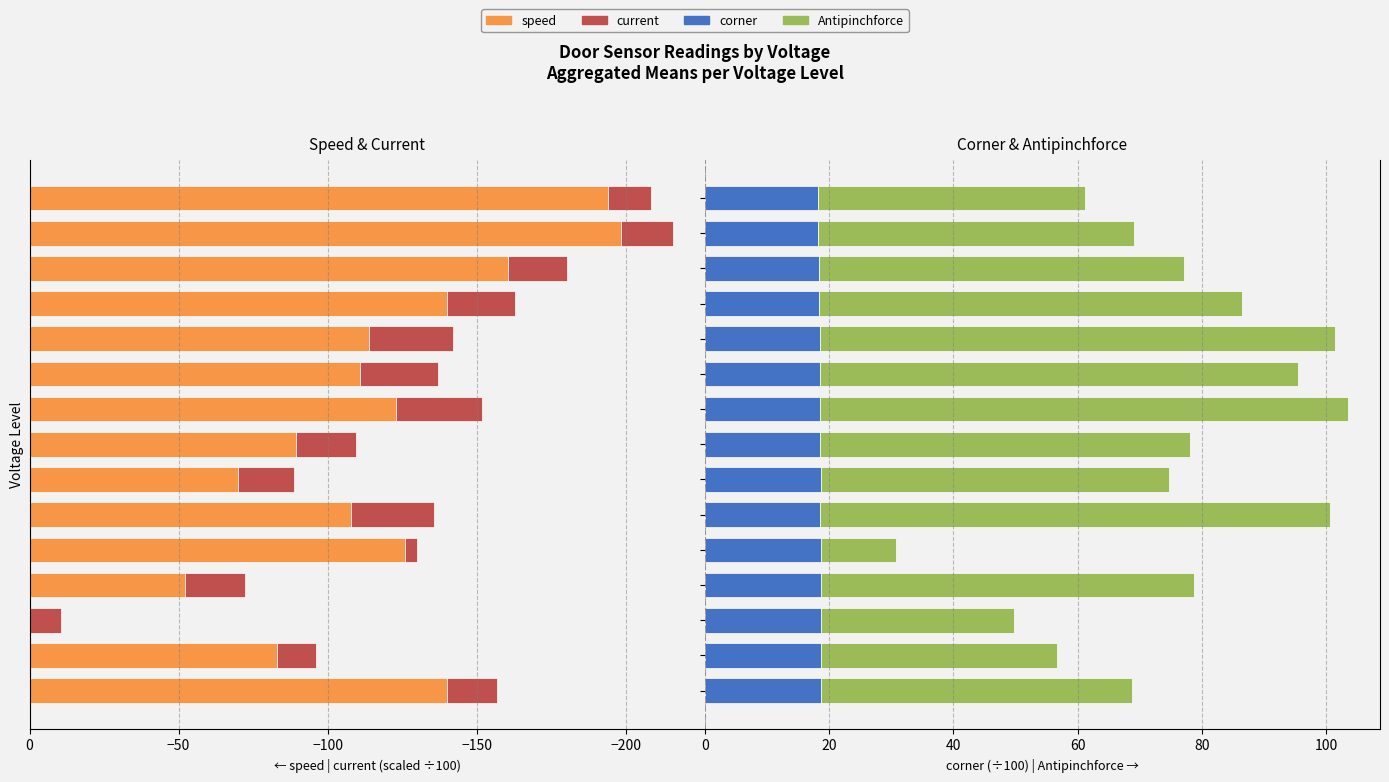

What value does the corner series have at 35?

18.1